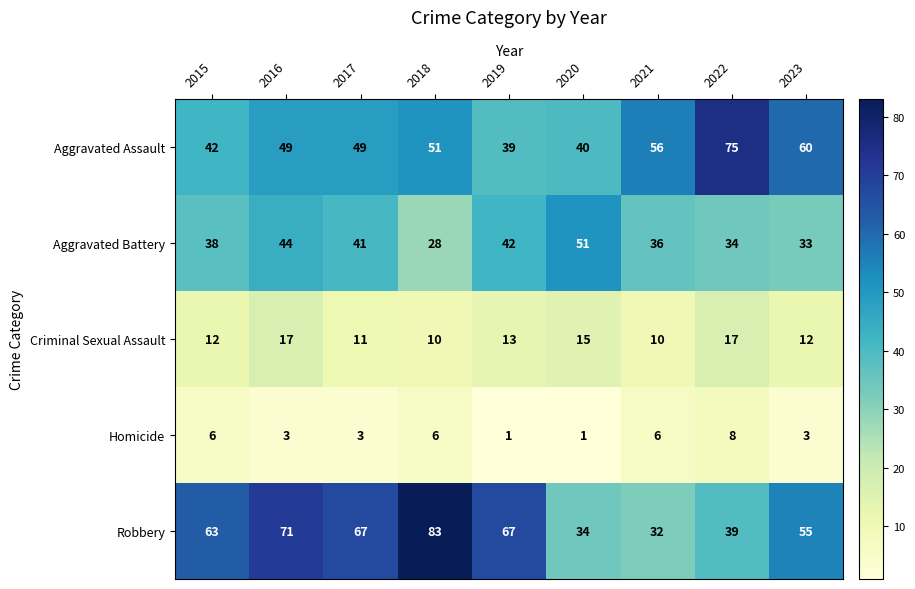

What is the sum of the Robbery values at 2021 and 2015?

95